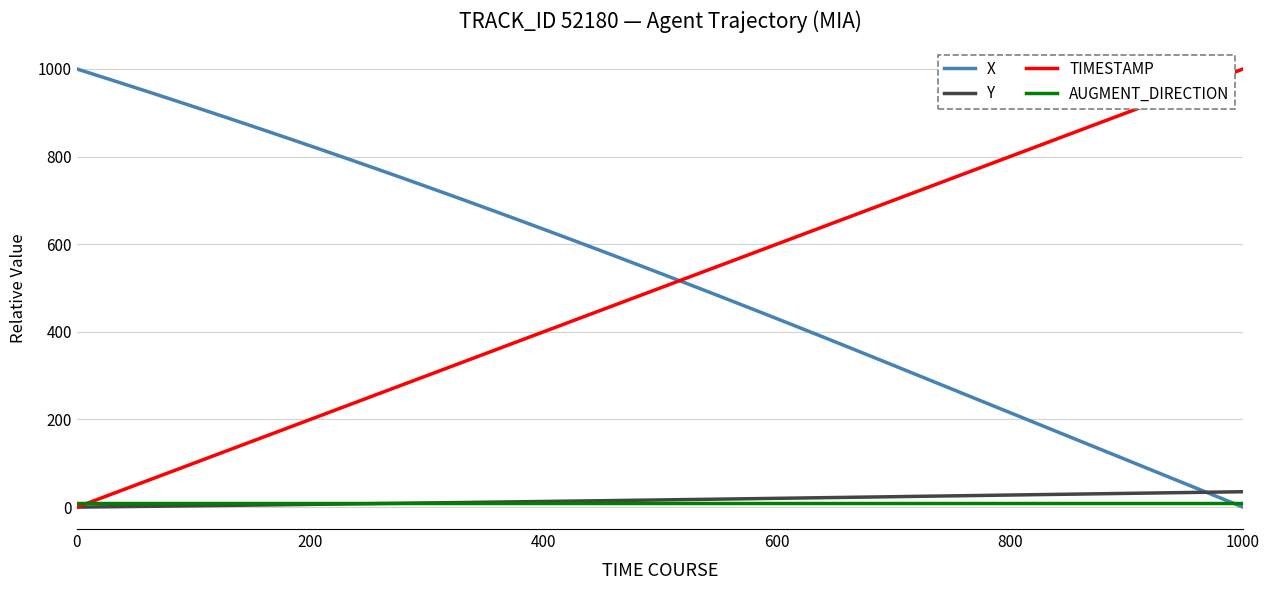

What is the maximum value shown in the chart?

1000.0